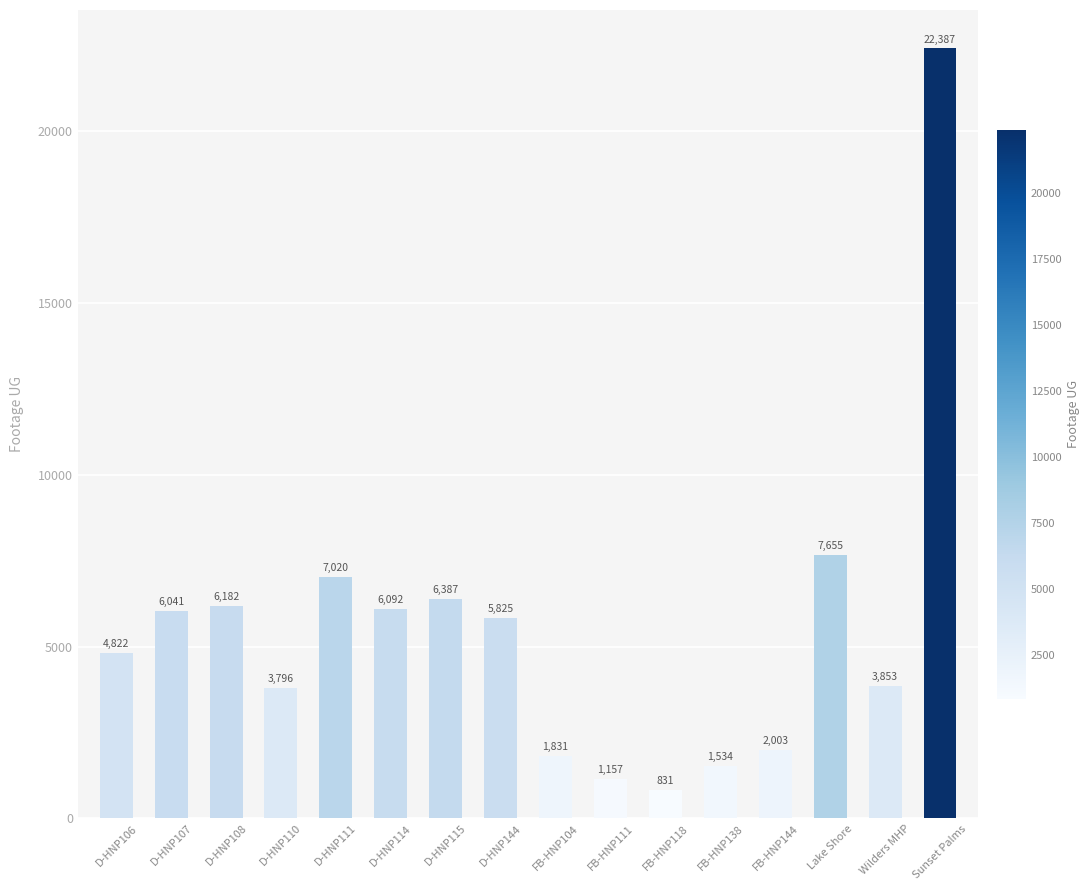

What is the change in value from FB-HNP111 to Sunset Palms?

+21230